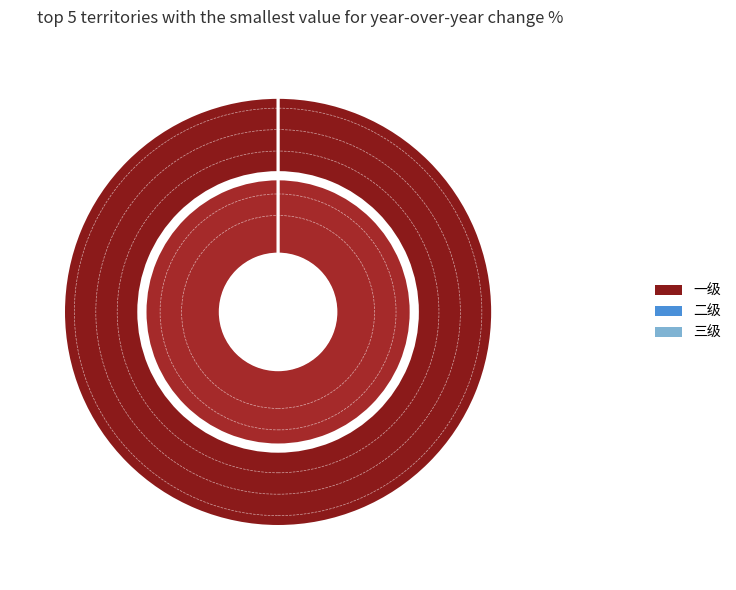

To the nearest percent, what percentage of the pie is 一级?

100%